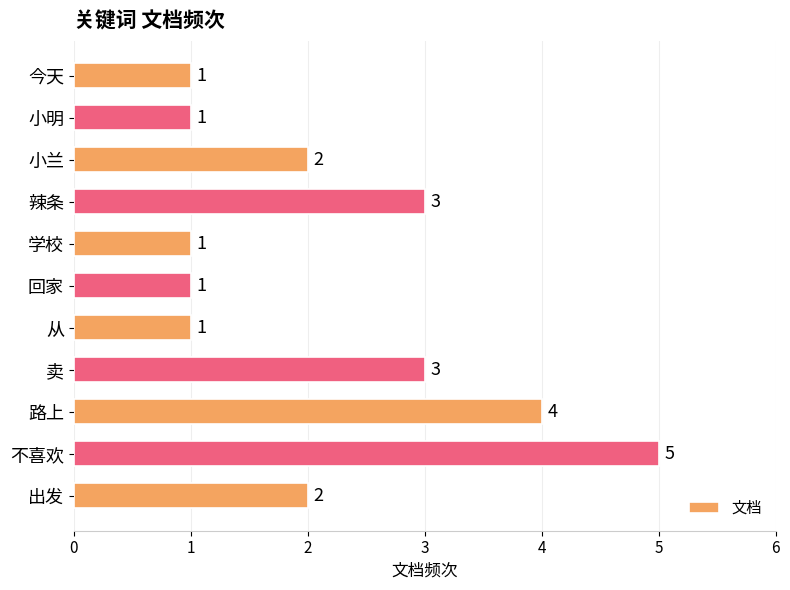

Reading bottom to top, extract all data points from this chart.

出发=2	不喜欢=5	路上=4	卖=3	从=1	回家=1	学校=1	辣条=3	小兰=2	小明=1	今天=1